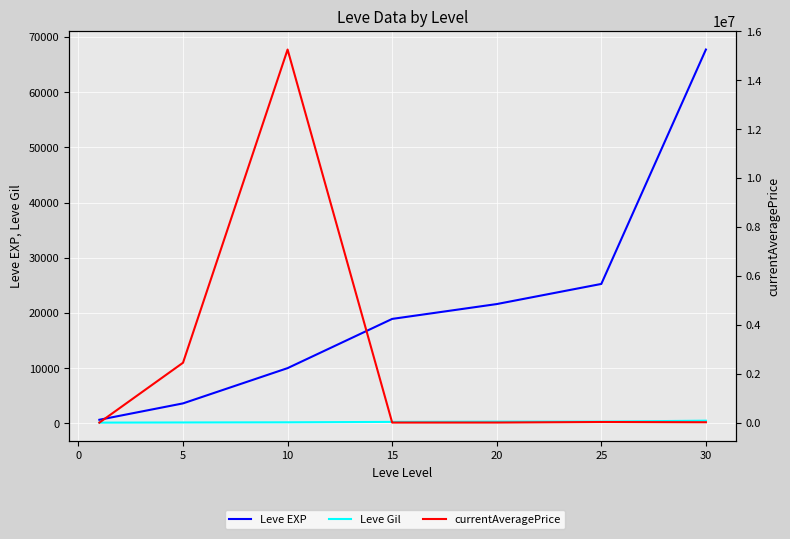

List the series in order of their peak value, lowest first.

Leve Gil, Leve EXP, currentAveragePrice